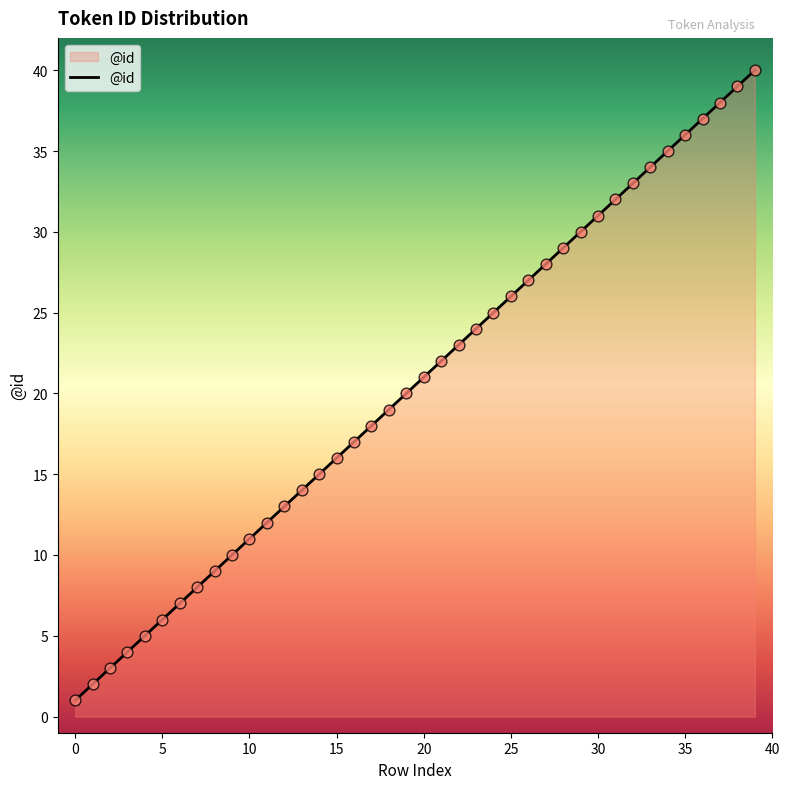

What is the difference between the maximum and minimum values?

39